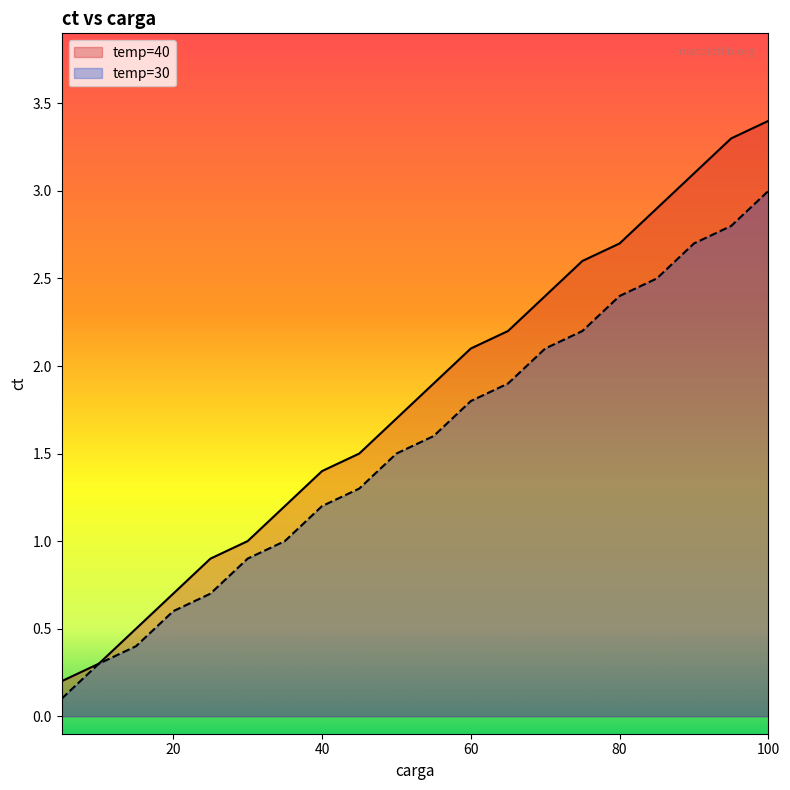

At which label does temp=40 first exceed 1?

35